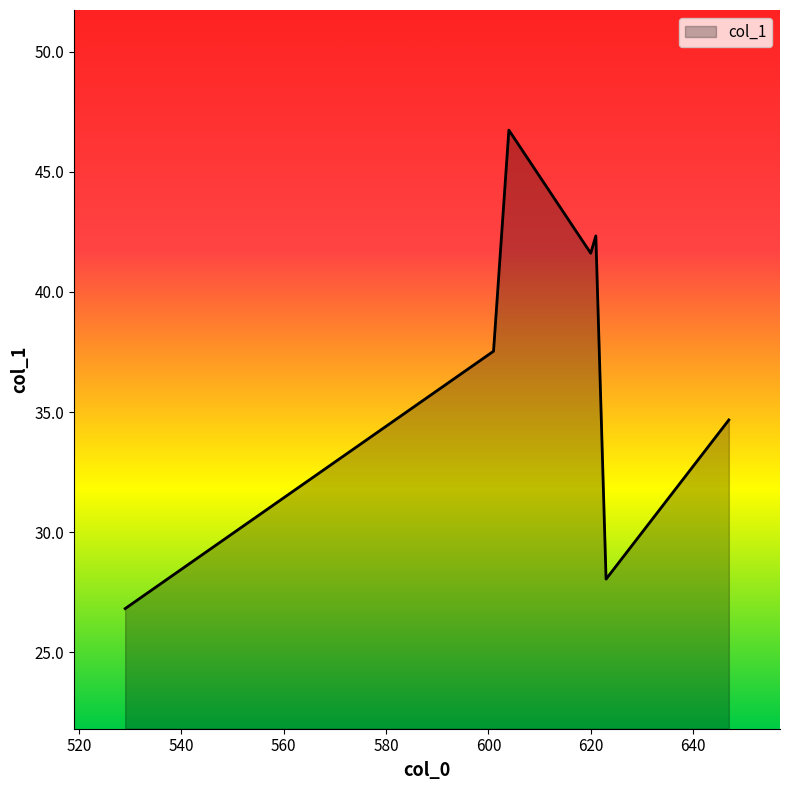

How many interior local peaks (higher than both neighbors) does the data have?

2